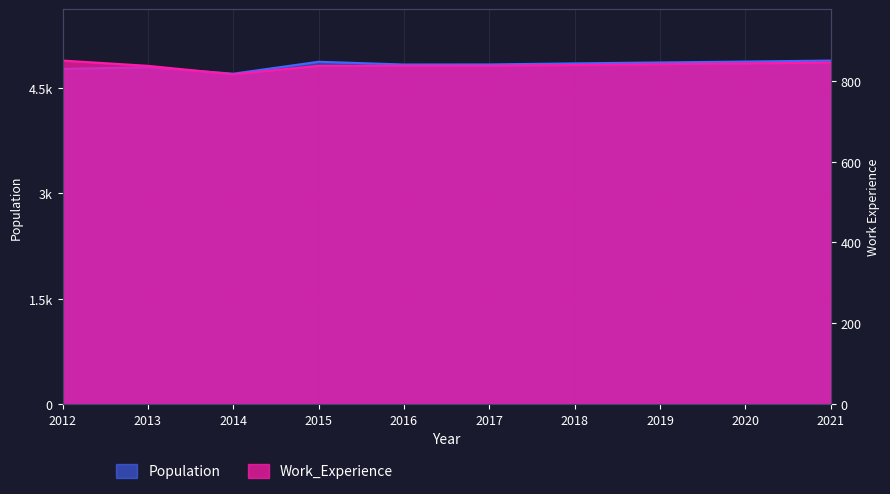

At which category is the sum across all series the highest?

2021